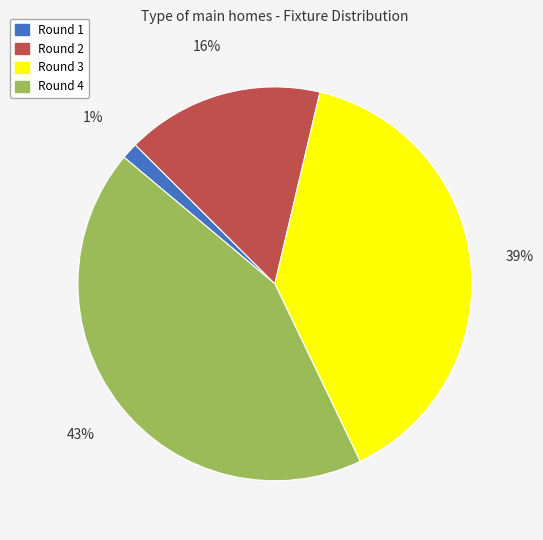

Rank the categories by value from lowest to highest.

Round 1, Round 2, Round 3, Round 4